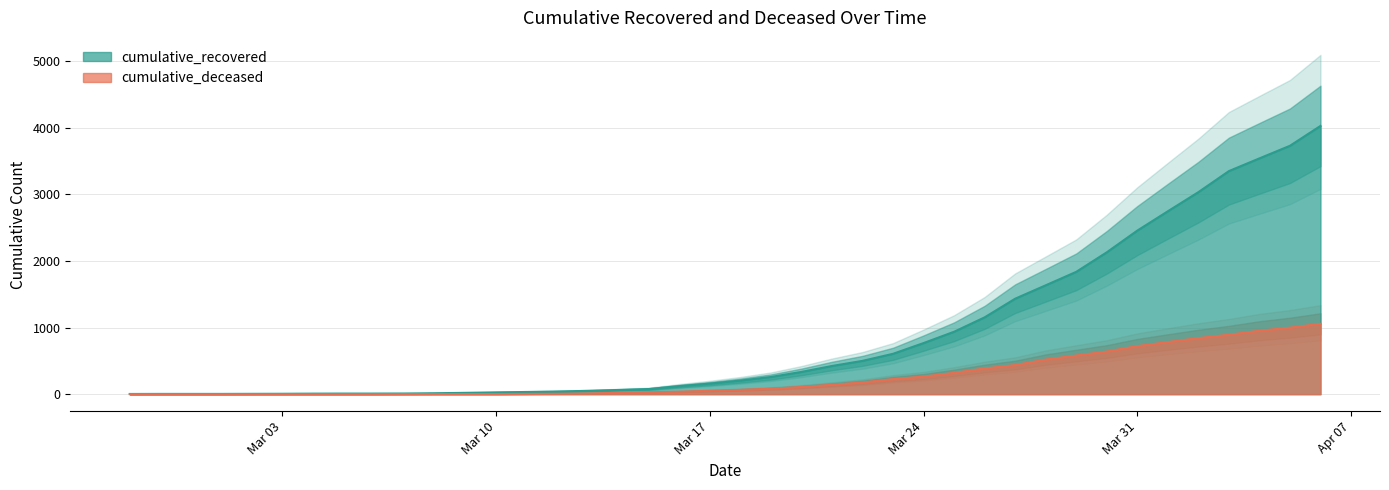

How many positive values does the cumulative_deceased series have?

31